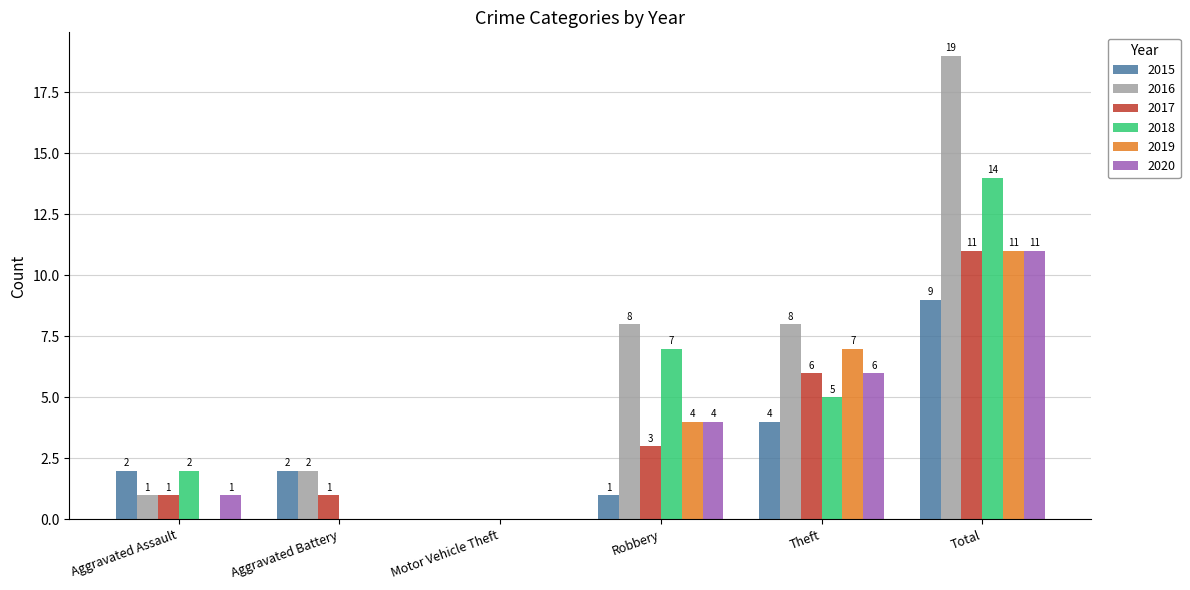

Reading left to right, extract all data points from this chart.

2015: Aggravated Assault=2	Aggravated Battery=2	Motor Vehicle Theft=0	Robbery=1	Theft=4	Total=9
2016: Aggravated Assault=1	Aggravated Battery=2	Motor Vehicle Theft=0	Robbery=8	Theft=8	Total=19
2017: Aggravated Assault=1	Aggravated Battery=1	Motor Vehicle Theft=0	Robbery=3	Theft=6	Total=11
2018: Aggravated Assault=2	Aggravated Battery=0	Motor Vehicle Theft=0	Robbery=7	Theft=5	Total=14
2019: Aggravated Assault=0	Aggravated Battery=0	Motor Vehicle Theft=0	Robbery=4	Theft=7	Total=11
2020: Aggravated Assault=1	Aggravated Battery=0	Motor Vehicle Theft=0	Robbery=4	Theft=6	Total=11